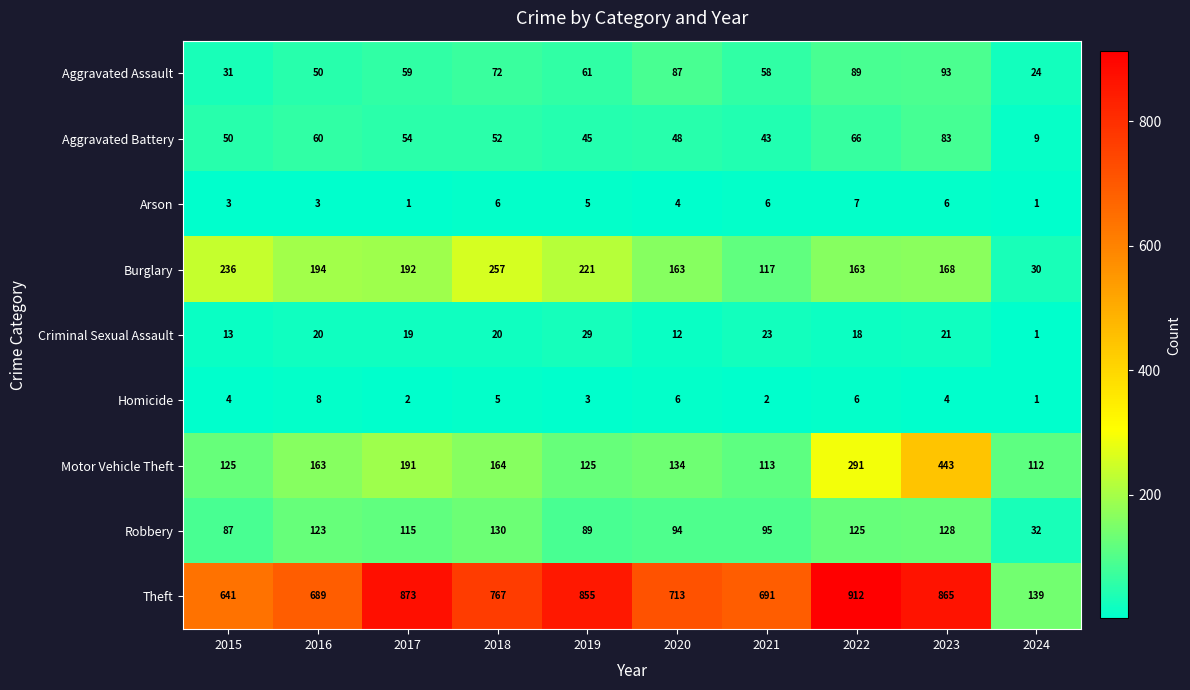

What is the spread (max minus min) of values at 2018?

762